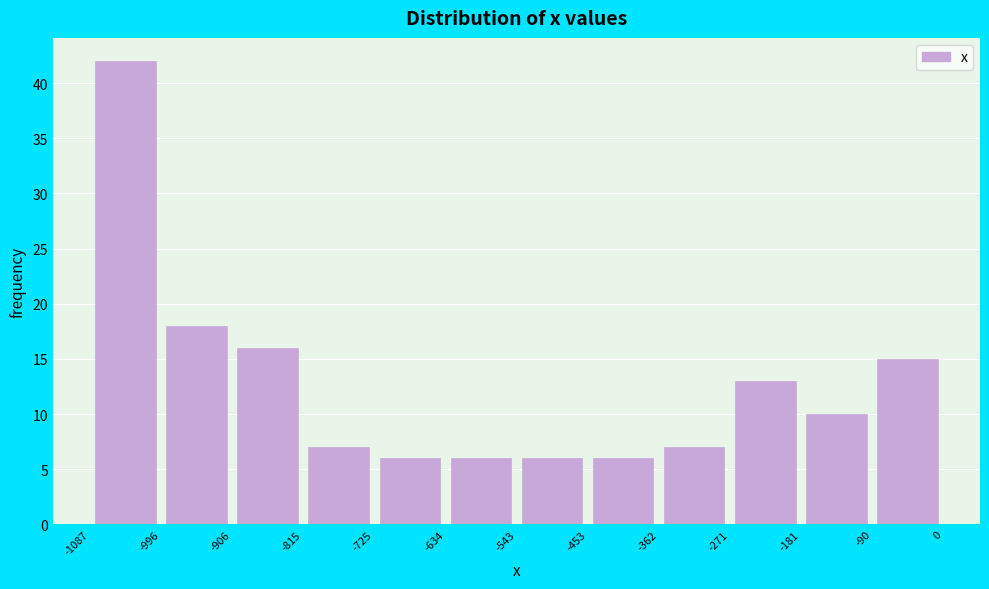

How tall is the bar that spans -362 to -271 on the x-axis? The values are not printed on the chart, so give them approximately, as read against the axis.

7